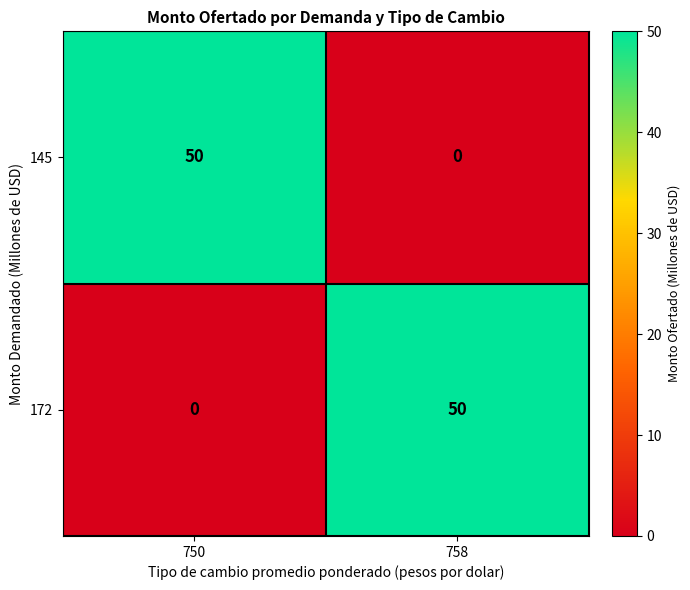

The value of 172 at 750 is -35. True or false?

False